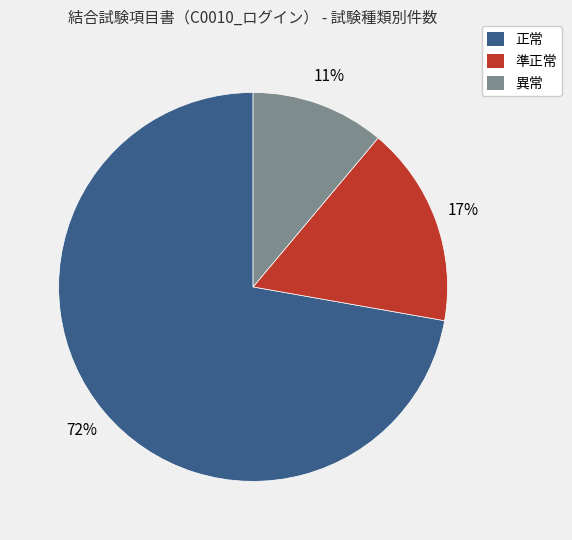

To the nearest percent, what is the difference between the largest and smallest slice percentages?

61%